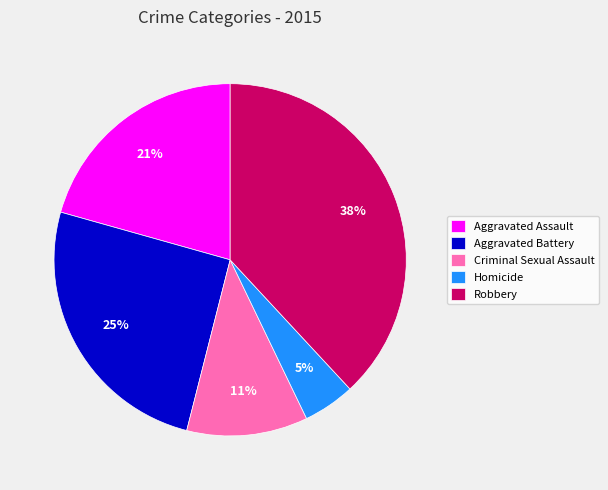

To the nearest percent, what portion does Criminal Sexual Assault represent?

11%